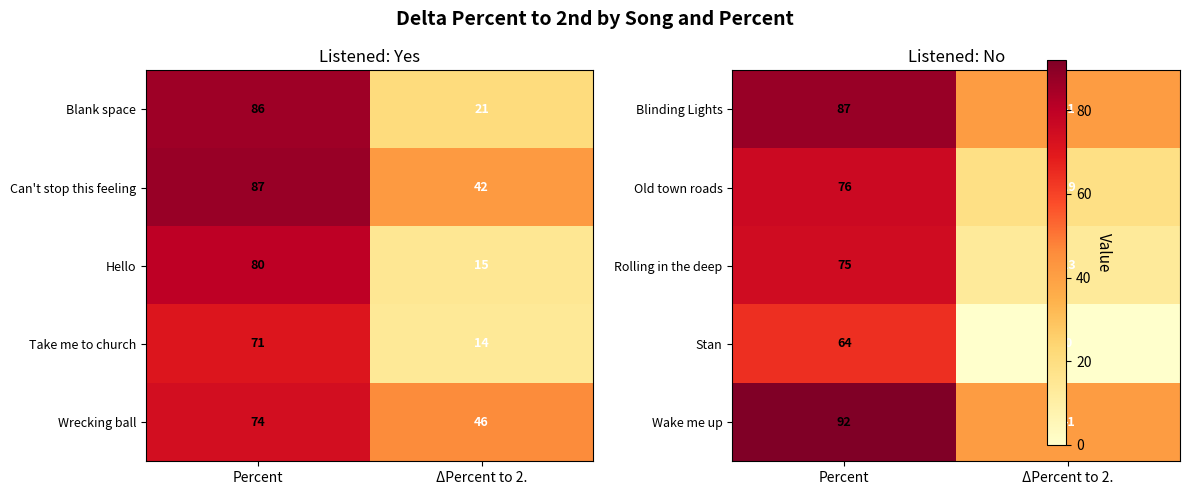

At which label is Can't stop this feeling closest to 64?

ΔPercent to 2.